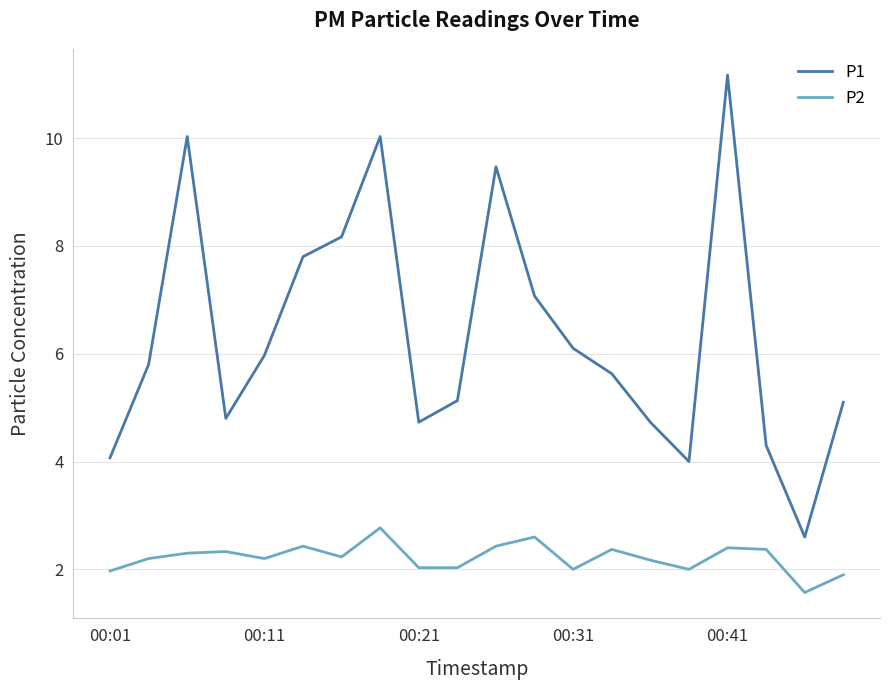

Rank the series by their maximum value, from highest to lowest.

P1, P2